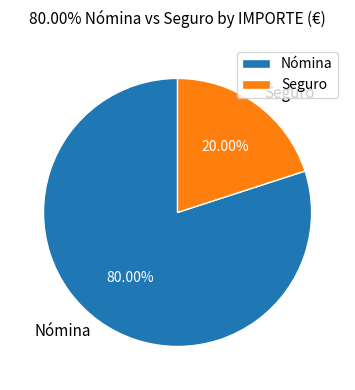

To the nearest percent, what portion does Nómina represent?

80%